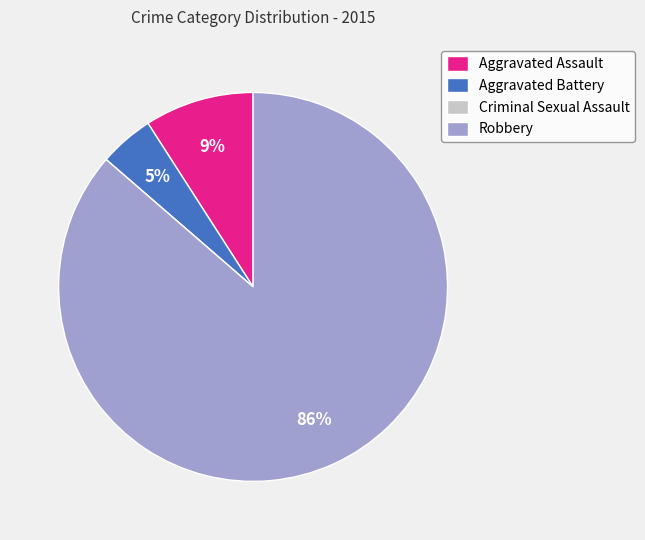

To the nearest percent, what portion does Robbery represent?

86%